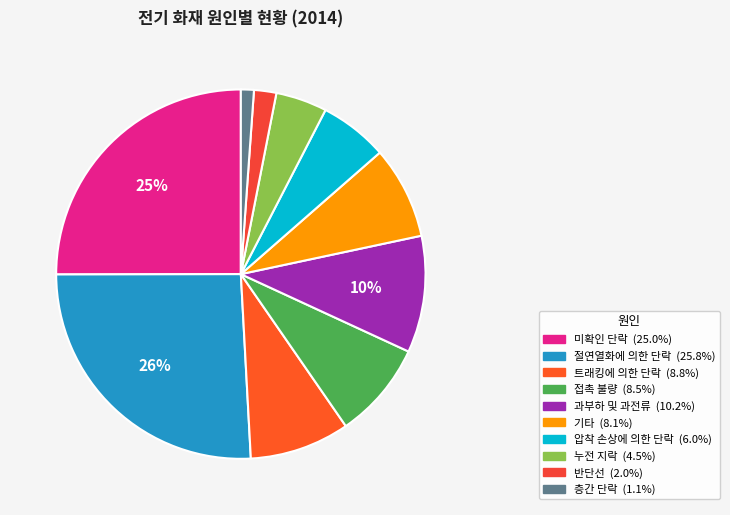

To the nearest percent, what percentage of the pie is 누전 지락?

4%